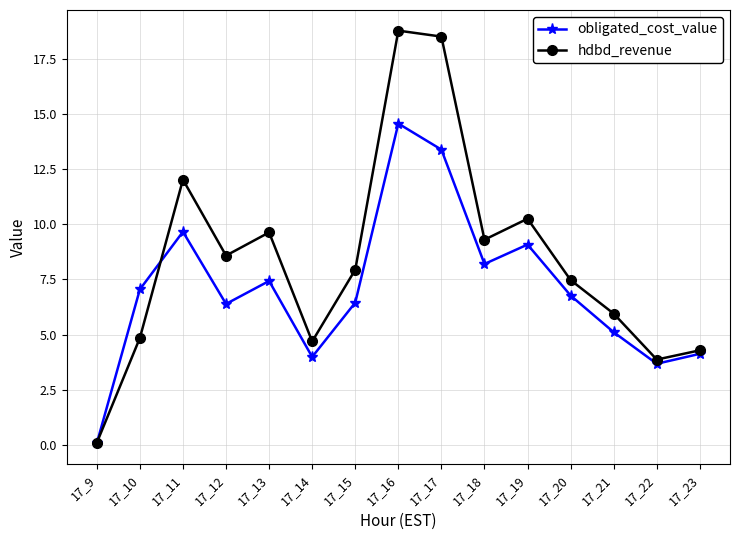

How many values in the hdbd_revenue series are below 7?

6